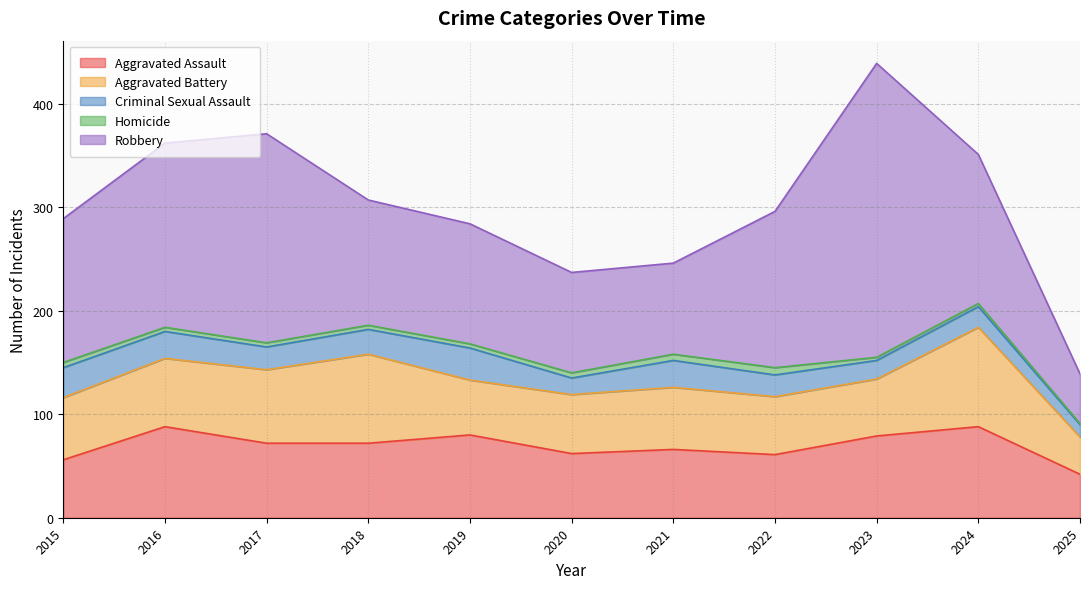

True or false: Aggravated Assault has a value of 94 at 2018.

False